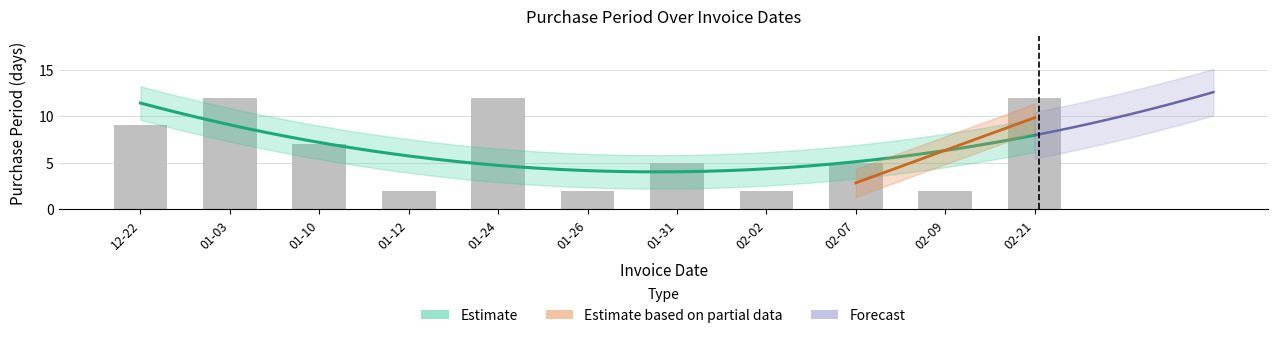

What is the label of the 4th bar from the left?

01-12